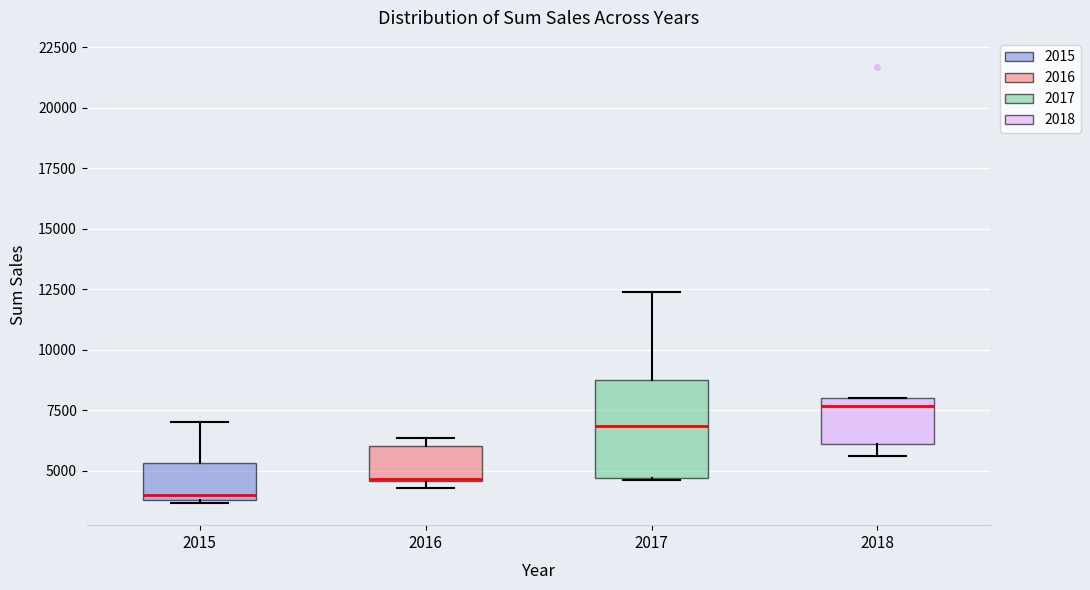

Comparing the boxes themselves (not the whiskers), which one is the tallest?

2017